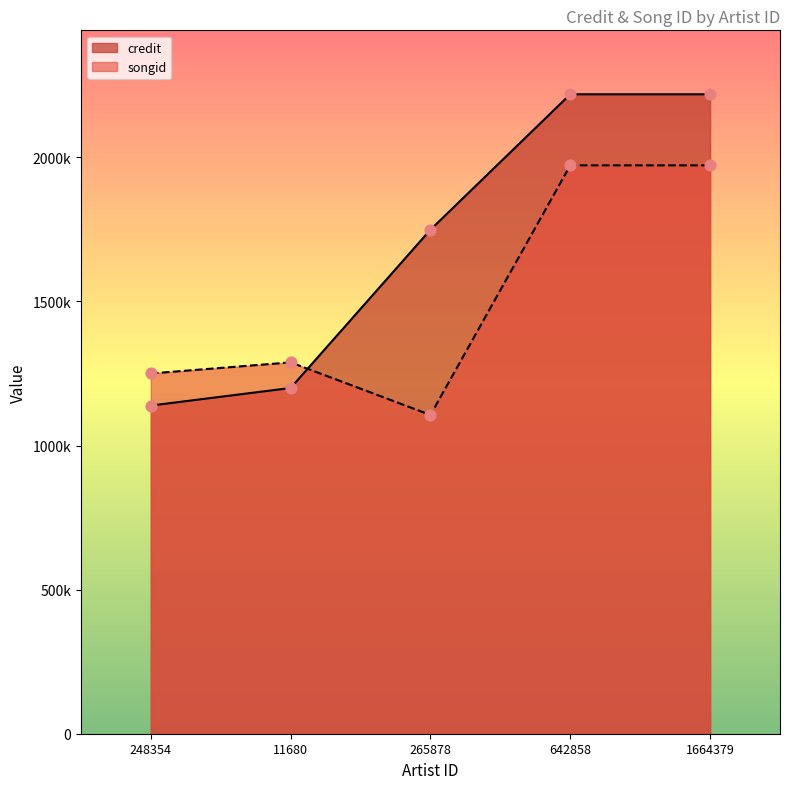

Which series reaches the maximum Y coordinate?

credit